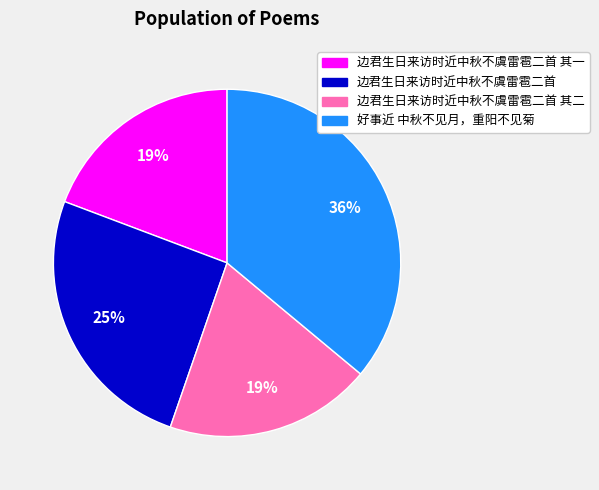

To the nearest percent, what is the average slice percentage?

25%